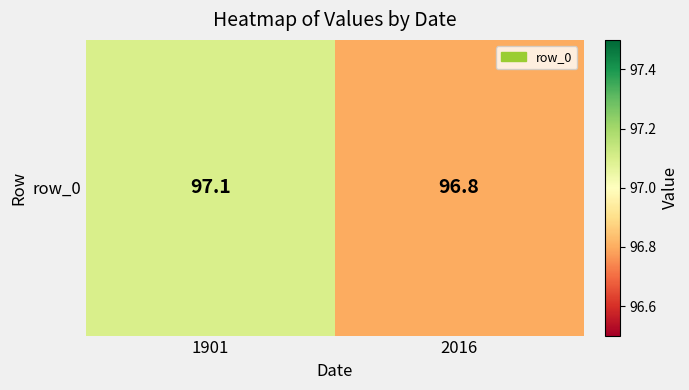

Count the values in the range 96 to 97.

1